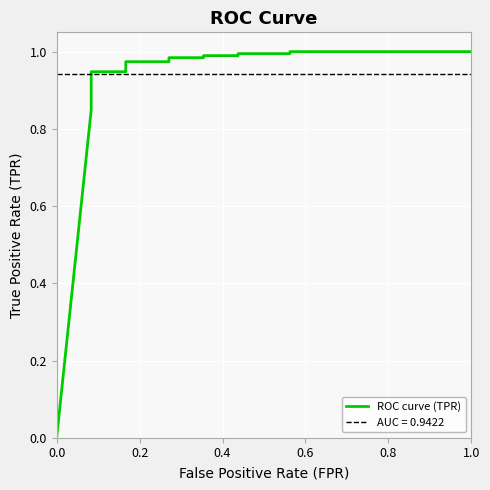

The chart shows a value of 1.4 at 0.2. True or false?

False